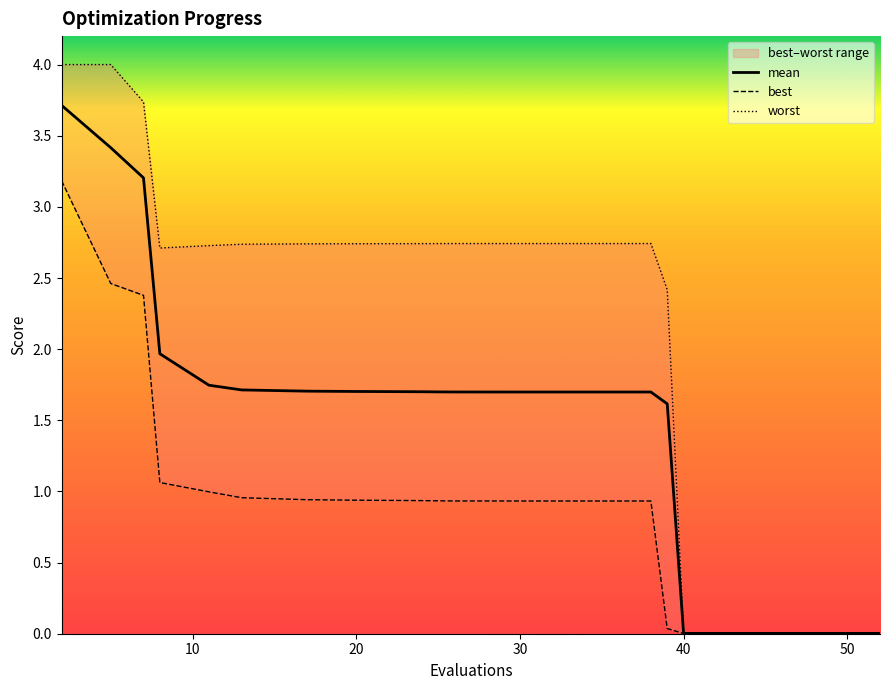

True or false: mean has a value of 3.0 at 20.

False